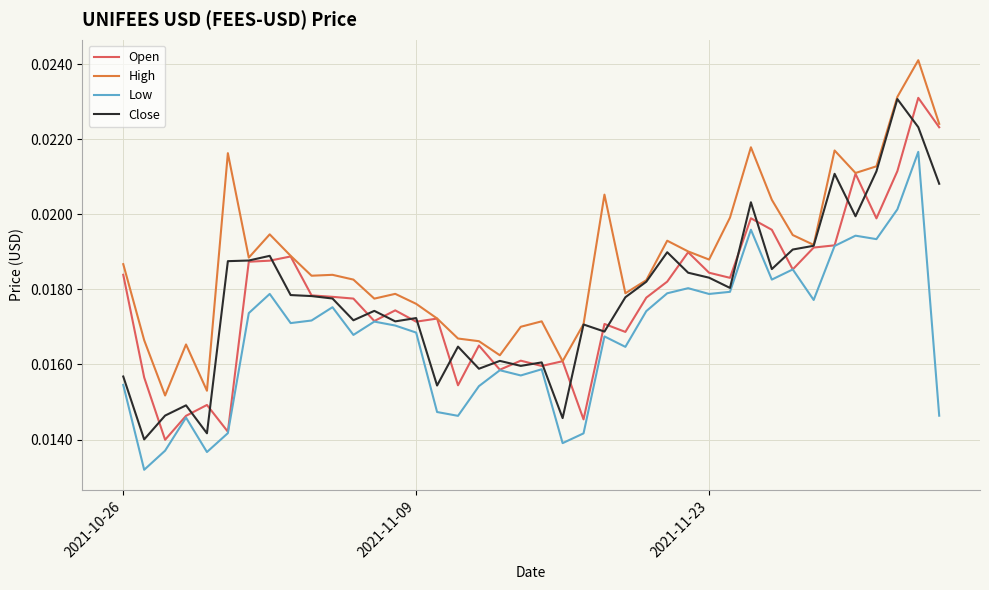

Which series has the largest range (max minus min)?

Open